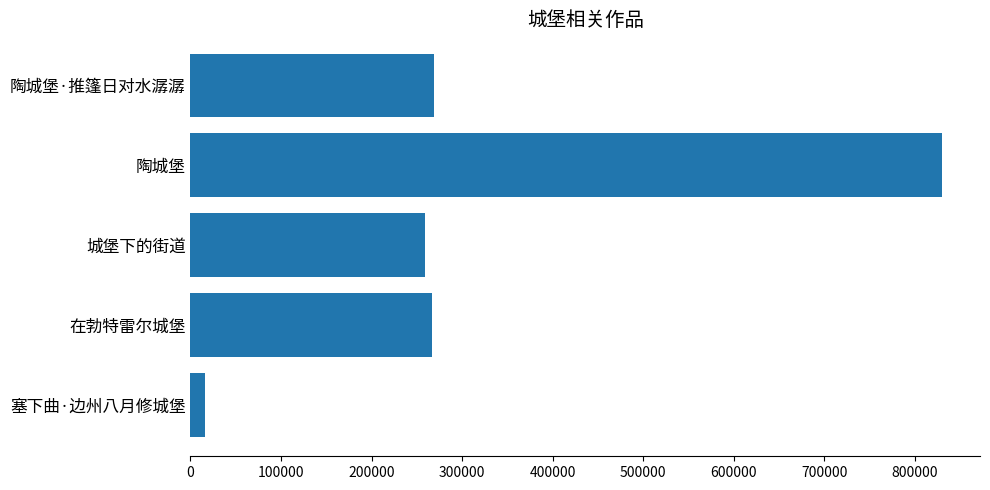

True or false: the data shows 448949 at 在勃特雷尔城堡.

False